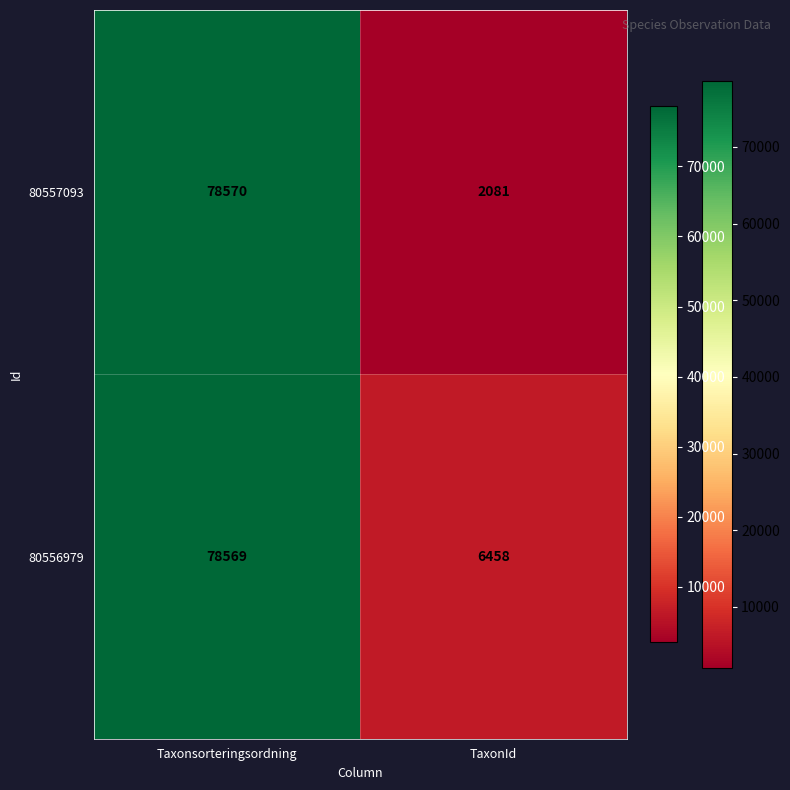

Which series has the largest range (max minus min)?

80557093